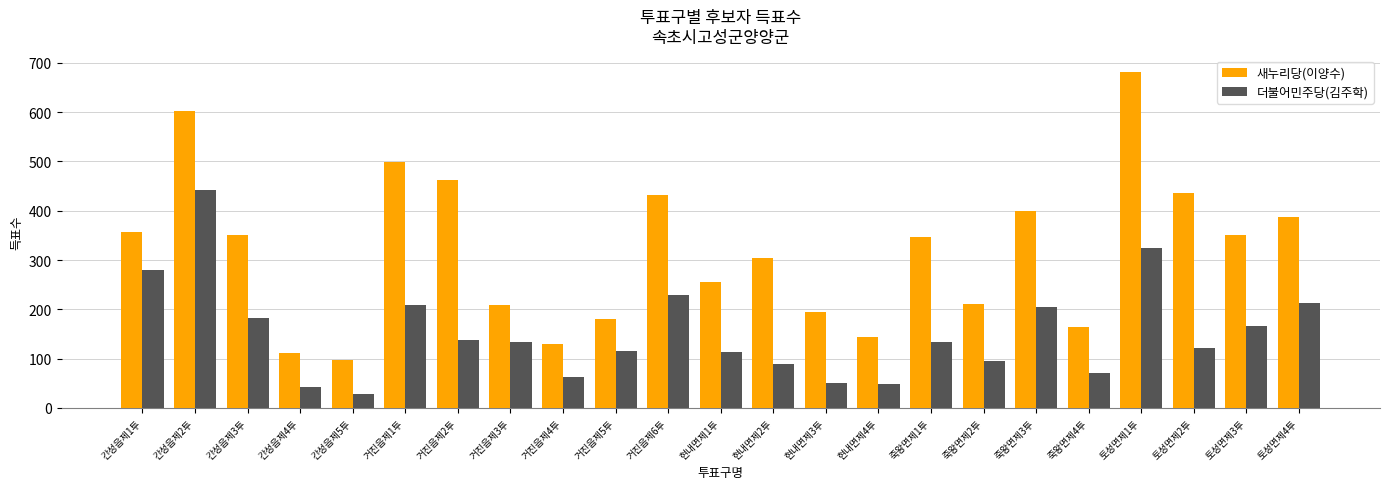

What is the difference between the 더불어민주당(김주학) values at 죽왕면제2투 and 토성면제1투?

230